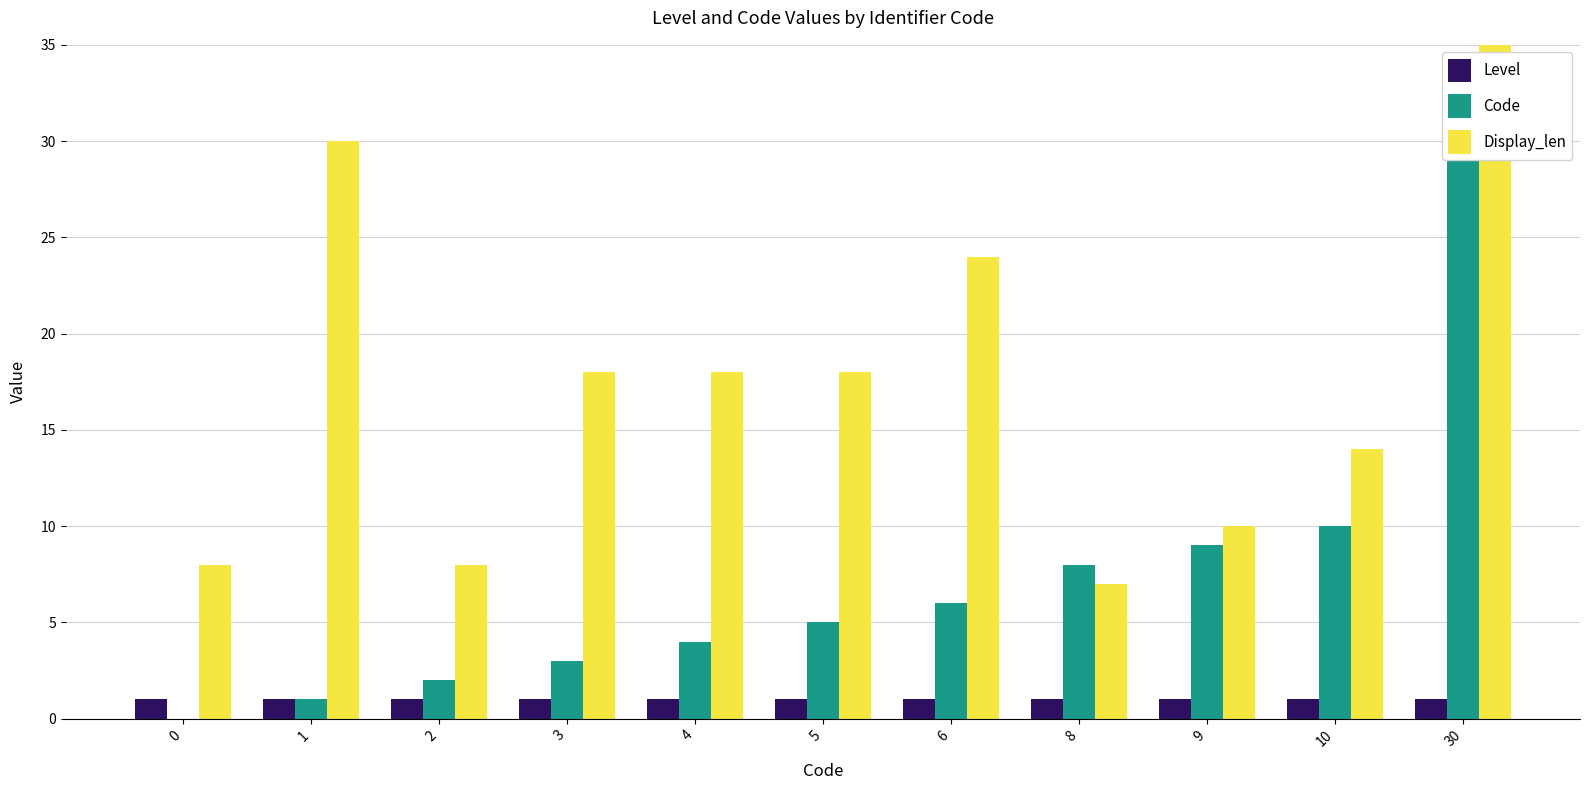

True or false: Level has a value of 2 at 8.

False